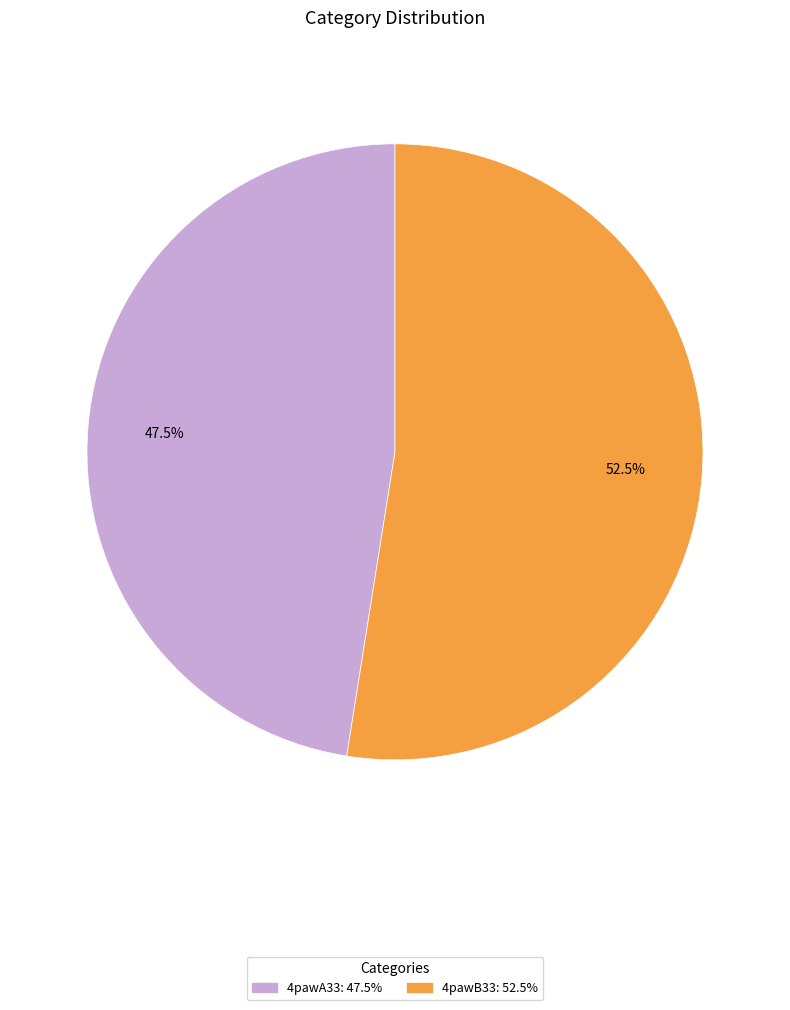

Rank the categories by value from lowest to highest.

4pawA33, 4pawB33